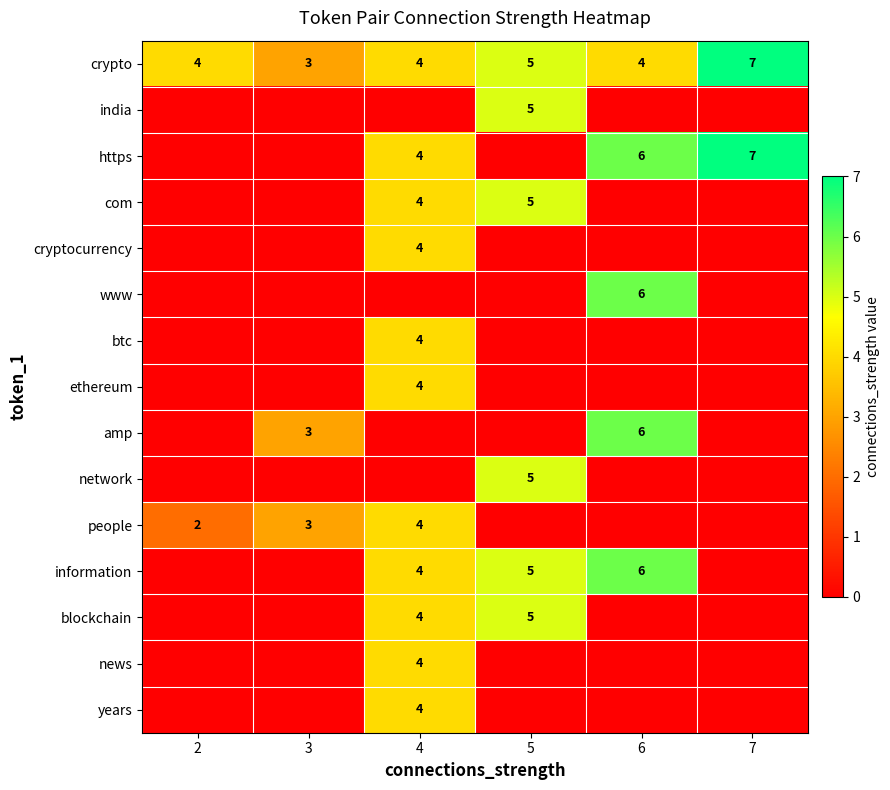

How many series are shown in this chart?

15